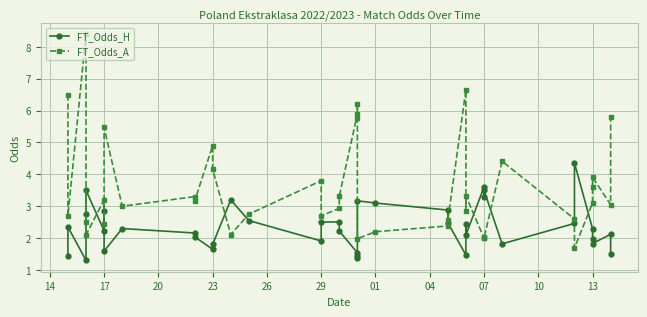

Reading right to left, list all the values displayed in this chart.

FT_Odds_H: 1.5	2.1	1.8	2.0	2.3	4.4	2.5	1.8	3.5	3.3	3.6	2.1	2.4	1.5	2.5	2.9	3.1	3.2	1.4	1.4	1.5	2.2	2.5	2.5	1.9	2.5	3.2	1.8	1.6	2.0	2.2	2.3	1.6	2.9	2.2	3.5	2.8	1.3	2.4	1.4
FT_Odds_A: 5.8	3.0	3.9	3.6	3.1	1.7	2.6	4.4	2.0	2.0	2.0	3.3	2.8	6.7	2.6	2.4	2.2	2.0	5.8	6.2	5.9	3.3	2.9	2.7	3.8	2.8	2.1	4.2	4.9	3.1	3.3	3.0	5.5	2.4	3.2	2.1	2.5	8.4	2.7	6.5